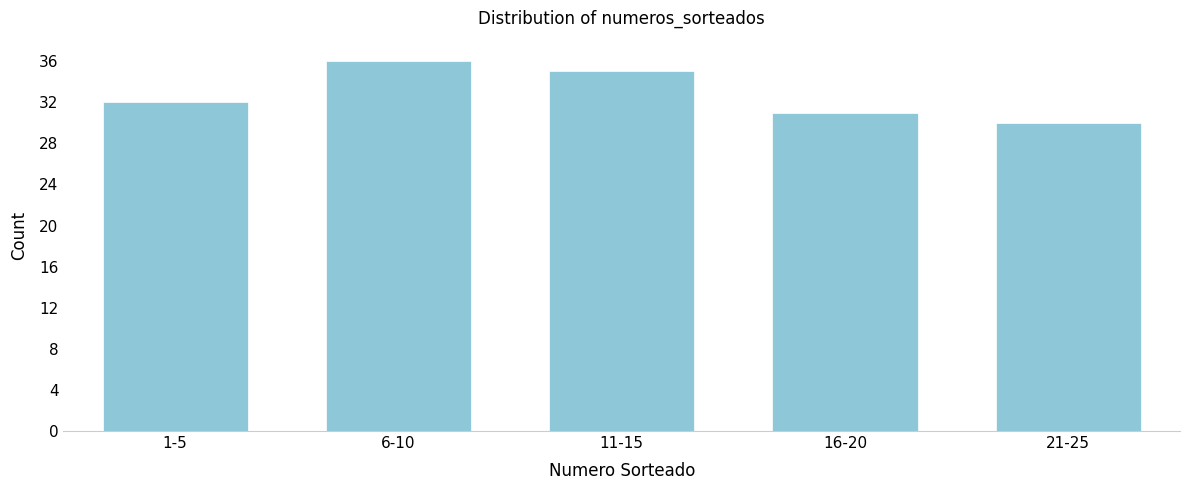

Reading right to left, transcribe all the data shown in this chart.

30	31	35	36	32